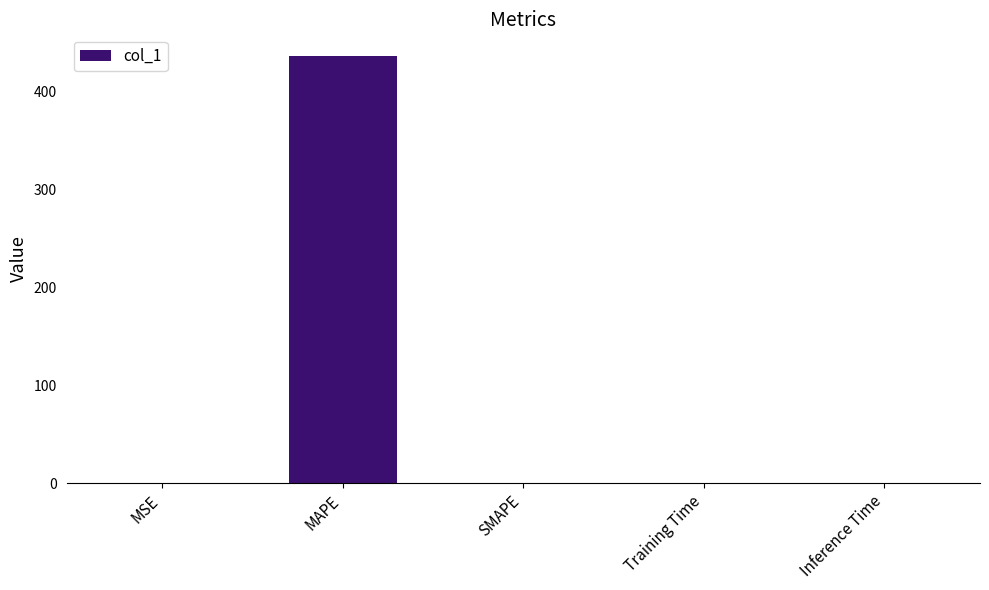

Is it true that the value at SMAPE is 0.0?

True